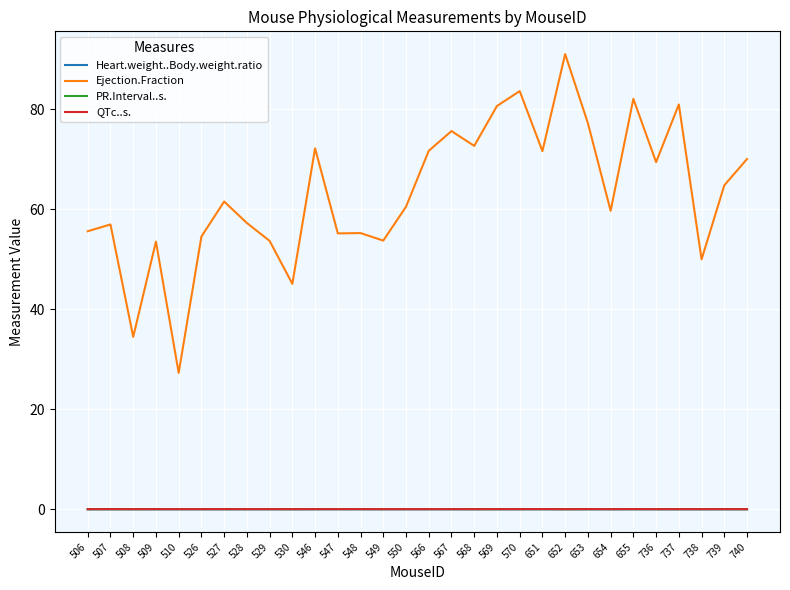

True or false: PR.Interval..s. and Ejection.Fraction cross at least once.

False